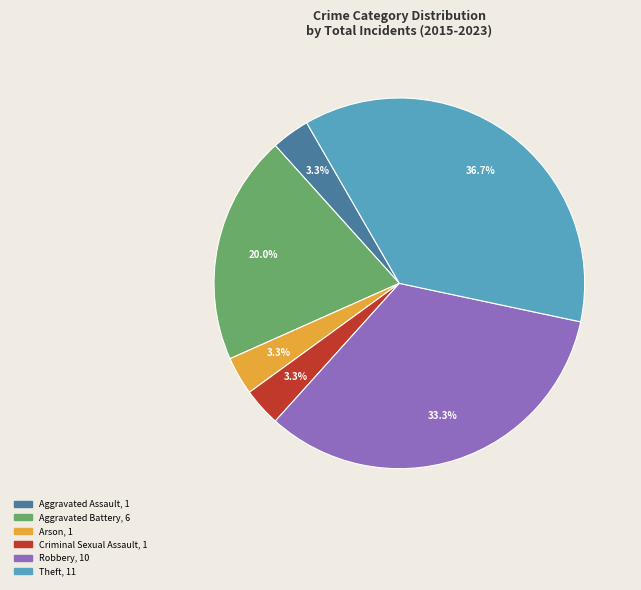

To the nearest percent, what is the combined percentage of Aggravated Assault and Arson?

7%